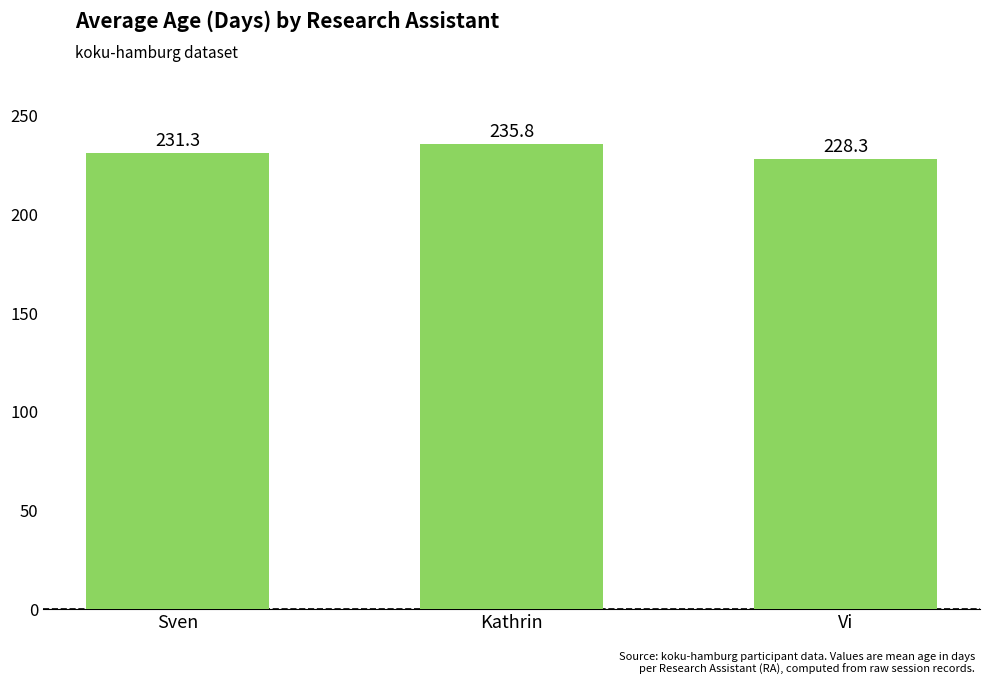

List the labels in order of value, smallest first.

Vi, Sven, Kathrin